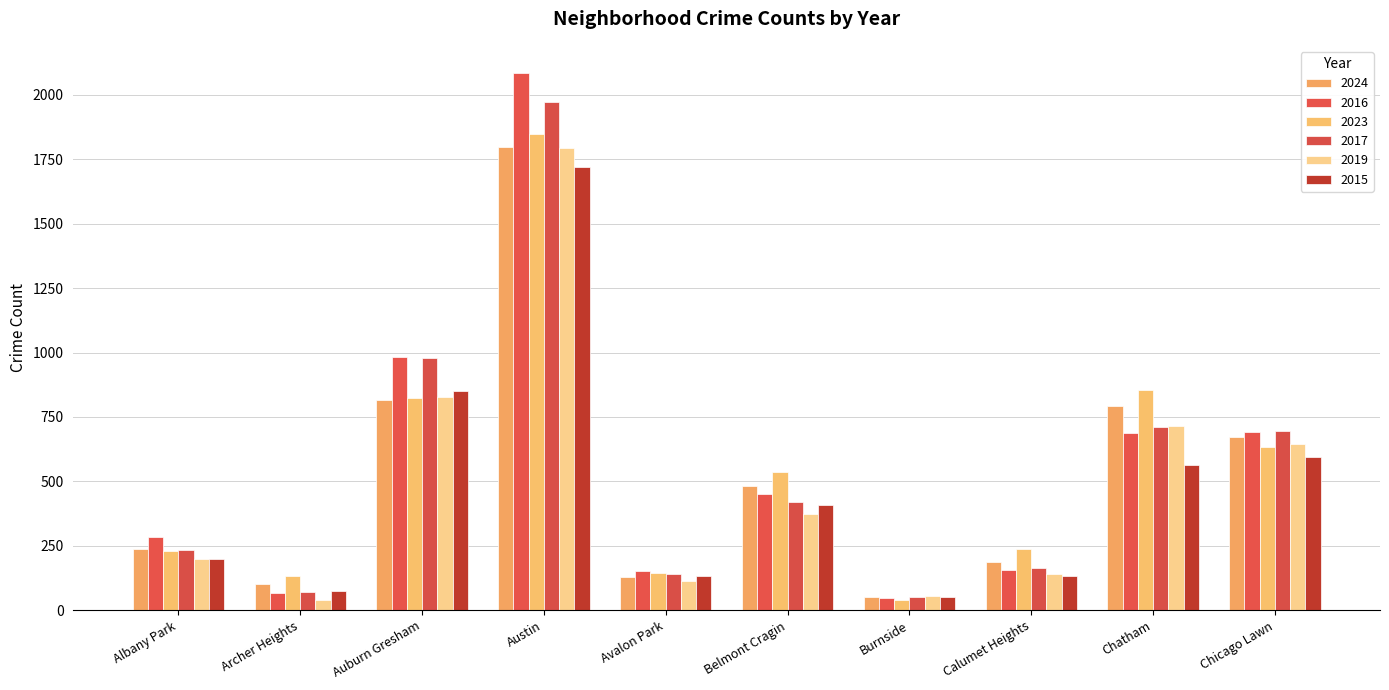

How many bars are there in each group?

6